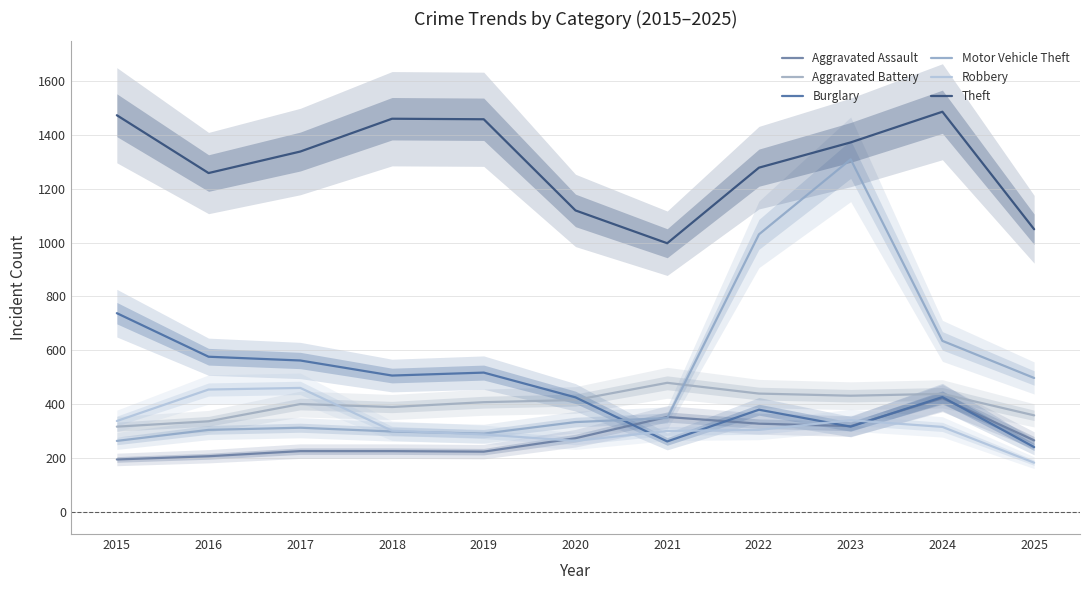

True or false: Aggravated Battery has a value of 415 at 2020.

True